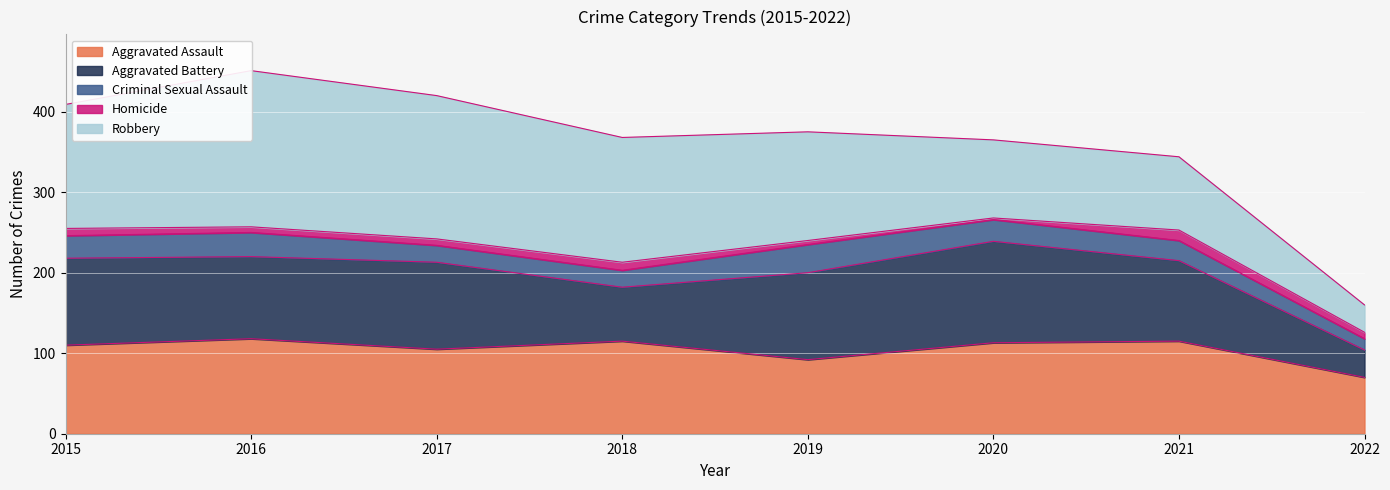

What is the average value of the Robbery series?

130